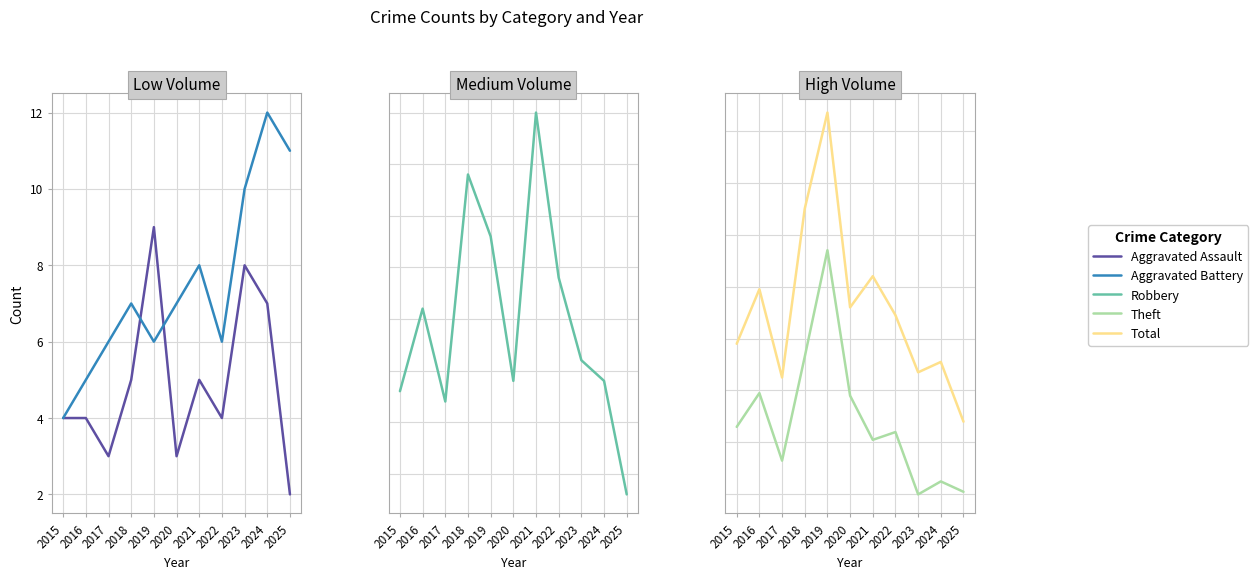

What is the sum of the Theft values at 2019 and 2023?

134